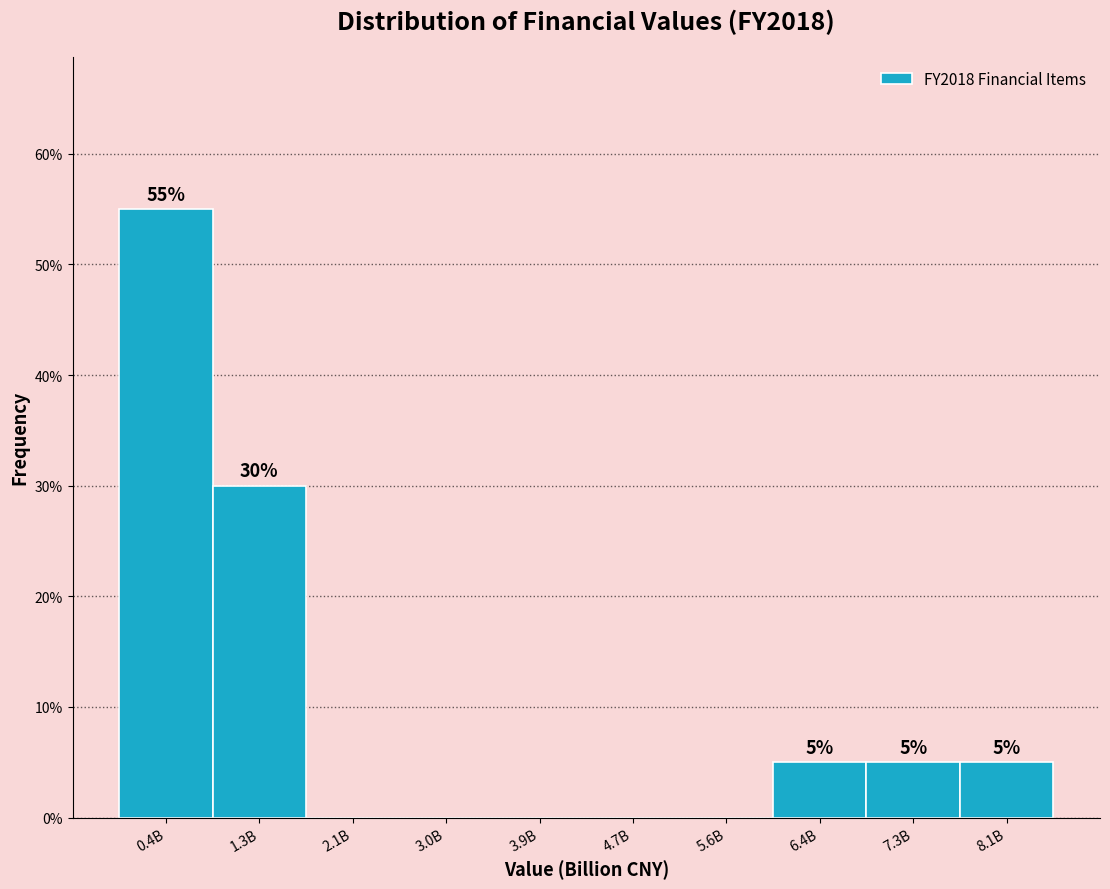

Reading right to left, what are all the values shown in this chart?

8.1B=5.0	7.3B=5.0	6.4B=5.0	5.6B=0.0	4.7B=0.0	3.9B=0.0	3.0B=0.0	2.1B=0.0	1.3B=30.0	0.4B=55.0